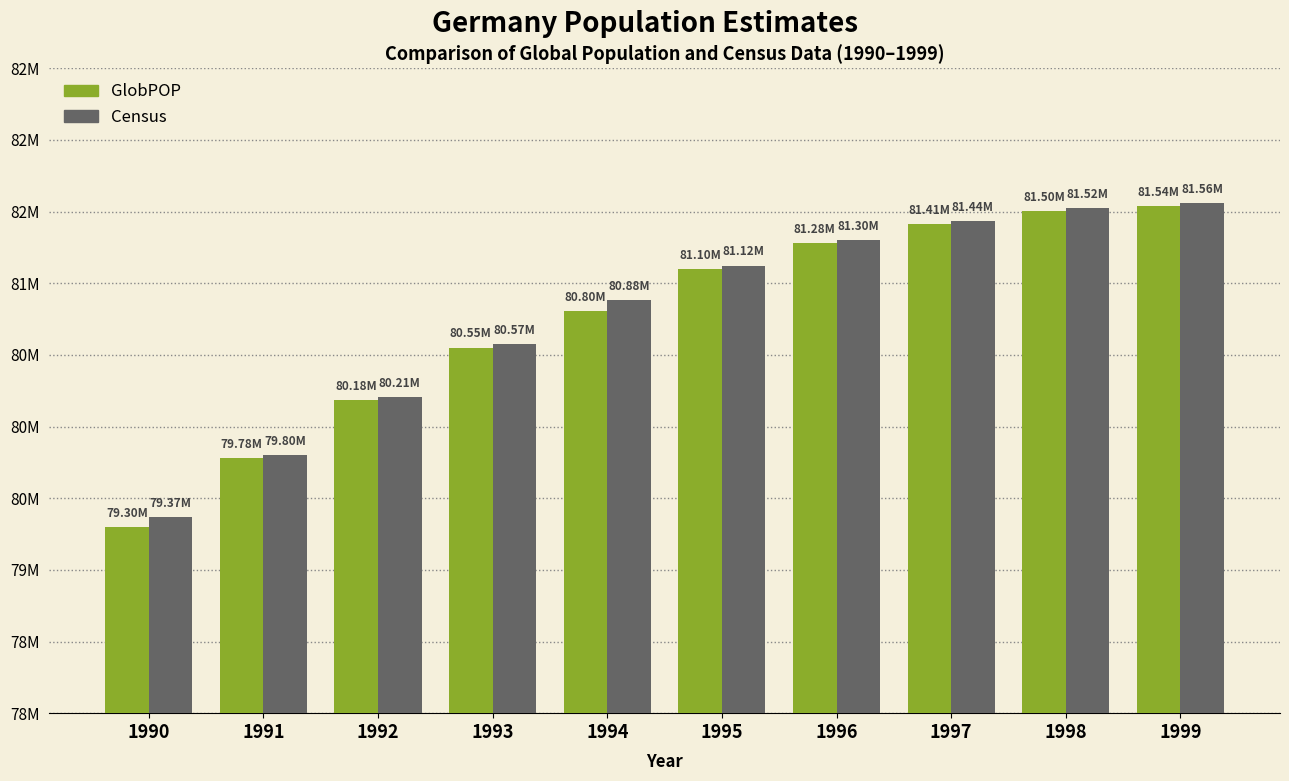

Reading right to left, extract all data points from this chart.

GlobPOP: 81536378	81503383	81414075	81278938	81099271	80804310	80550550	80183325	79781205	79298596
Census: 81556965	81524383	81436087	81300865	81123262	80882126	80573488	80205030	79801988	79370196